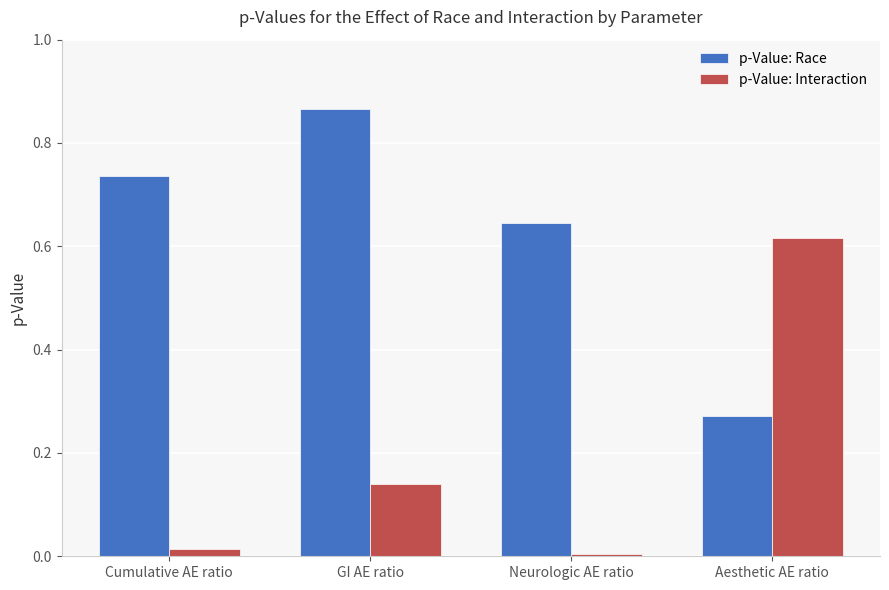

What is the total value across all series at GI AE ratio?

1.0